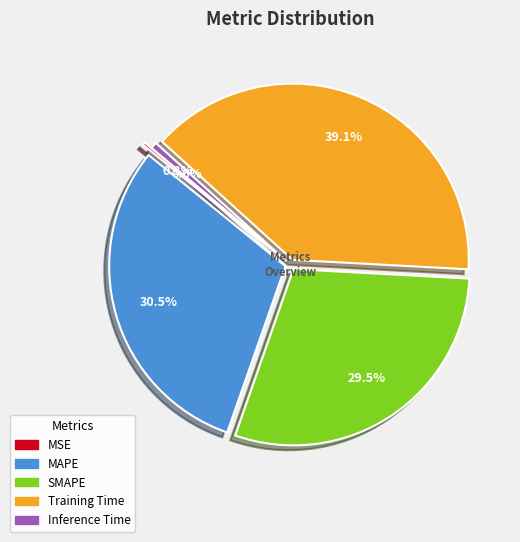

Combined, do Training Time and SMAPE account for over 50%?

Yes